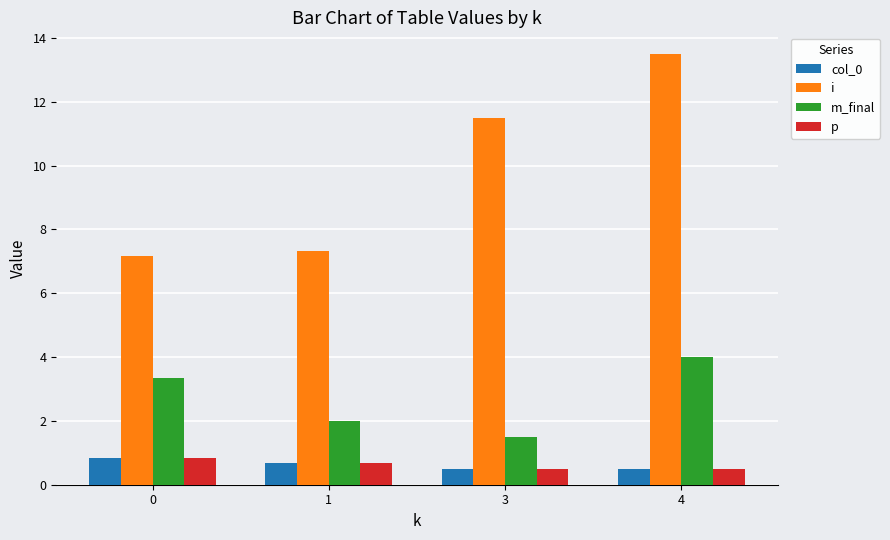

Reading right to left, what are all the values shown in this chart?

col_0: 0.5	0.5	0.7	0.8
i: 13.5	11.5	7.3	7.2
m_final: 4.0	1.5	2.0	3.3
p: 0.5	0.5	0.7	0.8